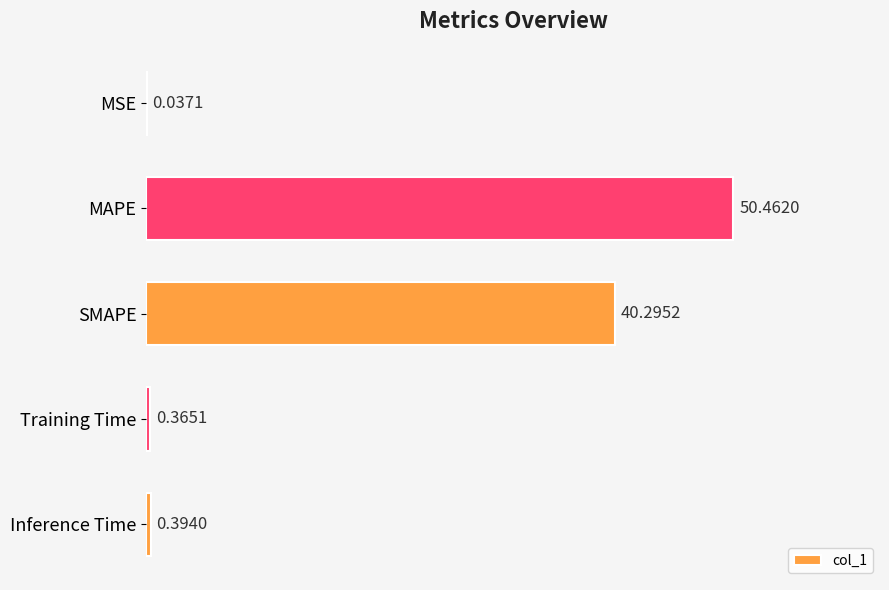

Where is the data nearest to the value 25?

SMAPE